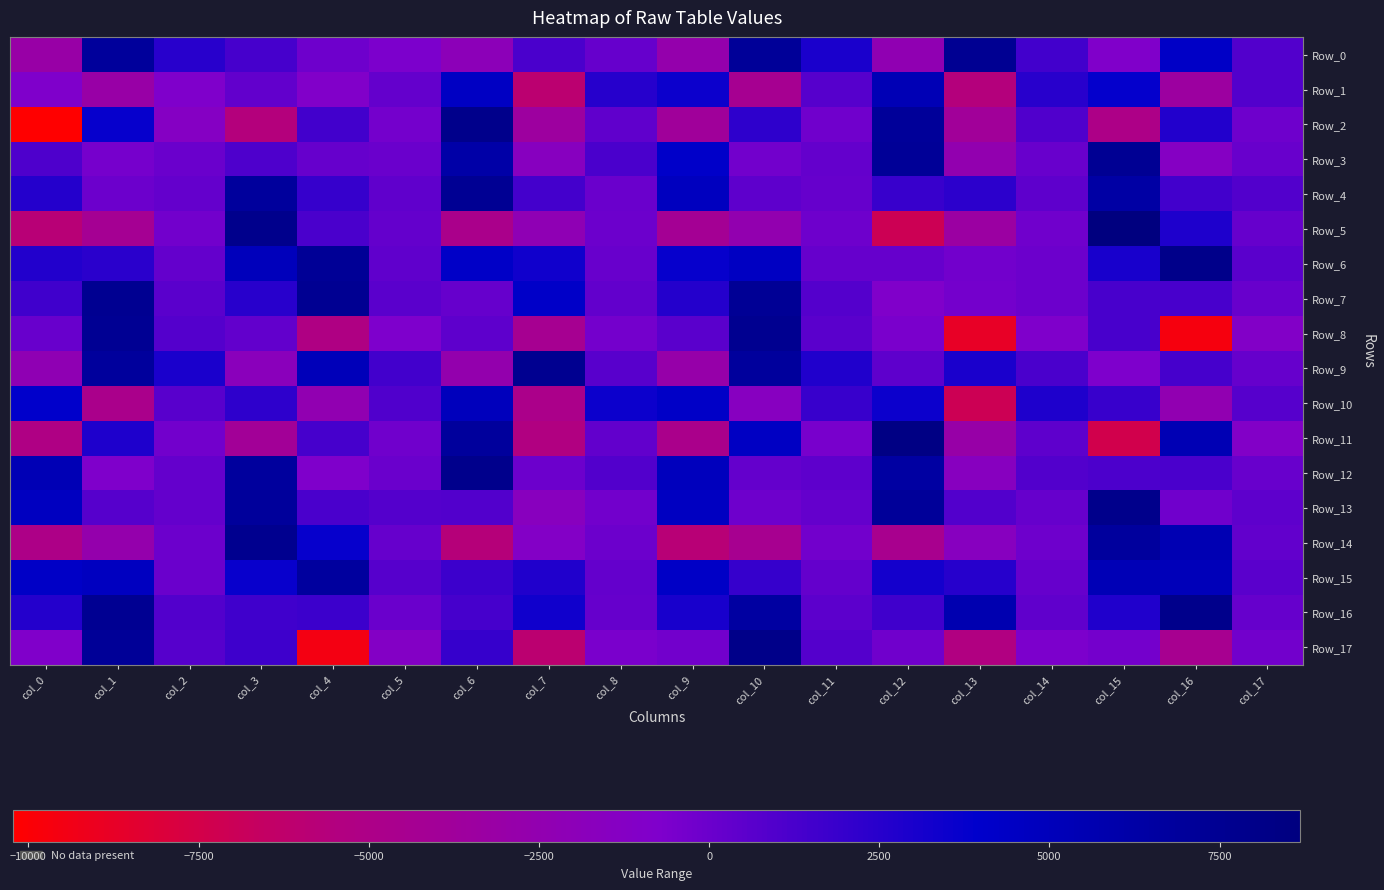

Reading right to left, extract all data points from this chart.

Row_0: col_17=858.4	col_16=4277.7	col_15=-900.5	col_14=1451.6	col_13=7469.7	col_12=-2322.1	col_11=2981.6	col_10=7126.5	col_9=-2720.0	col_8=134.0	col_7=1177.6	col_6=-1980.7	col_5=-687.1	col_4=-121.0	col_3=1324.6	col_2=2428.8	col_1=6982.7	col_0=-3132.1
Row_1: col_17=886.0	col_16=-3432.4	col_15=3774.2	col_14=2479.6	col_13=-5582.7	col_12=5311.7	col_11=724.8	col_10=-4343.0	col_9=3477.0	col_8=2495.4	col_7=-6064.6	col_6=4469.2	col_5=218.4	col_4=-934.3	col_3=284.6	col_2=-832.3	col_1=-3106.2	col_0=-834.4
Row_2: col_17=-173.8	col_16=2630.3	col_15=-5037.7	col_14=976.3	col_13=-3901.3	col_12=7035.2	col_11=-205.8	col_10=2227.7	col_9=-3805.9	col_8=381.8	col_7=-3542.8	col_6=7900.1	col_5=-379.4	col_4=1499.0	col_3=-5584.9	col_2=-1310.3	col_1=3676.0	col_0=-10225.2
Row_3: col_17=73.3	col_16=-1327.1	col_15=7387.2	col_14=51.8	col_13=-2519.2	col_12=7150.4	col_11=234.9	col_10=-270.7	col_9=4073.3	col_8=1182.5	col_7=-1550.5	col_6=6224.1	col_5=9.4	col_4=171.8	col_3=1012.8	col_2=9.2	col_1=-474.1	col_0=1024.2
Row_4: col_17=876.3	col_16=1516.8	col_15=6340.1	col_14=415.9	col_13=2283.0	col_12=1844.5	col_11=164.1	col_10=444.8	col_9=4734.6	col_8=-4.9	col_7=1431.3	col_6=7397.3	col_5=393.6	col_4=1907.1	col_3=6857.2	col_2=239.2	col_1=-45.8	col_0=2567.5
Row_5: col_17=140.7	col_16=2823.3	col_15=8685.2	col_14=-205.6	col_13=-3286.8	col_12=-7067.9	col_11=-153.7	col_10=-2513.2	col_9=-4234.9	col_8=-49.3	col_7=-2202.7	col_6=-4732.1	col_5=202.3	col_4=1215.3	col_3=7848.2	col_2=-287.6	col_1=-4260.1	col_0=-5863.0
Row_6: col_17=622.7	col_16=7979.1	col_15=3070.0	col_14=-40.4	col_13=-261.0	col_12=132.5	col_11=140.7	col_10=4523.2	col_9=3718.9	col_8=55.8	col_7=3326.0	col_6=4201.4	col_5=404.0	col_4=7250.9	col_3=4988.1	col_2=219.4	col_1=2335.0	col_0=2630.1
Row_7: col_17=110.7	col_16=1256.0	col_15=1247.5	col_14=-67.4	col_13=-376.8	col_12=-894.5	col_11=793.9	col_10=7316.2	col_9=2587.1	col_8=278.9	col_7=4172.3	col_6=172.9	col_5=578.2	col_4=7444.4	col_3=2444.7	col_2=579.8	col_1=7515.9	col_0=1558.3
Row_8: col_17=-1022.3	col_16=-9689.2	col_15=1274.2	col_14=-821.9	col_13=-8810.1	col_12=-615.2	col_11=587.6	col_10=7611.5	col_9=583.9	col_8=-357.1	col_7=-4325.4	col_6=472.1	col_5=-757.8	col_4=-5273.1	col_3=278.7	col_2=822.4	col_1=7357.1	col_0=83.2
Row_9: col_17=162.6	col_16=1299.2	col_15=-762.5	col_14=1158.8	col_13=2973.1	col_12=427.5	col_11=2712.9	col_10=6848.8	col_9=-2871.2	col_8=656.9	col_7=7617.0	col_6=-2667.3	col_5=1488.2	col_4=5133.2	col_3=-1760.7	col_2=2946.9	col_1=6848.9	col_0=-2280.4
Row_10: col_17=767.0	col_16=-2440.4	col_15=1885.1	col_14=2845.6	col_13=-7097.6	col_12=3459.0	col_11=1842.3	col_10=-1471.9	col_9=4239.4	col_8=3445.6	col_7=-4772.4	col_6=4886.4	col_5=934.7	col_4=-2409.7	col_3=2253.6	col_2=659.5	col_1=-4745.5	col_0=4030.1
Row_11: col_17=-1018.8	col_16=5386.6	col_15=-7411.2	col_14=446.3	col_13=-3029.0	col_12=8381.8	col_11=-512.3	col_10=4418.7	col_9=-4692.0	col_8=294.8	col_7=-5387.6	col_6=6893.0	col_5=-182.2	col_4=1300.6	col_3=-3954.4	col_2=-258.3	col_1=2796.3	col_0=-5174.5
Row_12: col_17=51.7	col_16=1182.0	col_15=1080.7	col_14=887.6	col_13=-1578.6	col_12=6489.1	col_11=430.3	col_10=203.2	col_9=4777.2	col_8=877.7	col_7=-46.2	col_6=7846.3	col_5=23.9	col_4=-809.7	col_3=6796.9	col_2=239.5	col_1=-778.9	col_0=5303.8
Row_13: col_17=470.6	col_16=-230.3	col_15=7912.7	col_14=163.3	col_13=920.2	col_12=7055.2	col_11=245.6	col_10=-174.6	col_9=4600.3	col_8=-316.3	col_7=-1592.0	col_6=862.2	col_5=824.3	col_4=1221.9	col_3=6924.1	col_2=212.6	col_1=758.9	col_0=4636.5
Row_14: col_17=286.4	col_16=5506.7	col_15=6825.4	col_14=-114.8	col_13=-1554.6	col_12=-4595.8	col_11=-262.0	col_10=-4458.5	col_9=-5865.0	col_8=-87.0	col_7=-1070.4	col_6=-5695.0	col_5=177.4	col_4=3693.6	col_3=7685.9	col_2=-87.9	col_1=-2719.8	col_0=-5012.3
Row_15: col_17=620.2	col_16=5072.2	col_15=5227.5	col_14=163.6	col_13=2489.6	col_12=3167.3	col_11=199.2	col_10=1920.5	col_9=4326.5	col_8=229.2	col_7=2714.6	col_6=1719.2	col_5=769.4	col_4=6744.2	col_3=3656.5	col_2=3.3	col_1=4636.7	col_0=4296.5
Row_16: col_17=173.6	col_16=7897.0	col_15=2721.5	col_14=343.1	col_13=5593.5	col_12=1556.0	col_11=520.8	col_10=6603.2	col_9=3031.4	col_8=170.5	col_7=3352.1	col_6=1309.4	col_5=-13.6	col_4=1701.4	col_3=1570.0	col_2=912.5	col_1=7469.6	col_0=2560.3
Row_17: col_17=-307.9	col_16=-4420.7	col_15=-374.8	col_14=-661.8	col_13=-5410.6	col_12=-192.4	col_11=829.0	col_10=8046.0	col_9=-265.3	col_8=-559.8	col_7=-6055.1	col_6=1949.4	col_5=-1139.8	col_4=-9506.0	col_3=1666.0	col_2=750.8	col_1=7183.8	col_0=-905.8